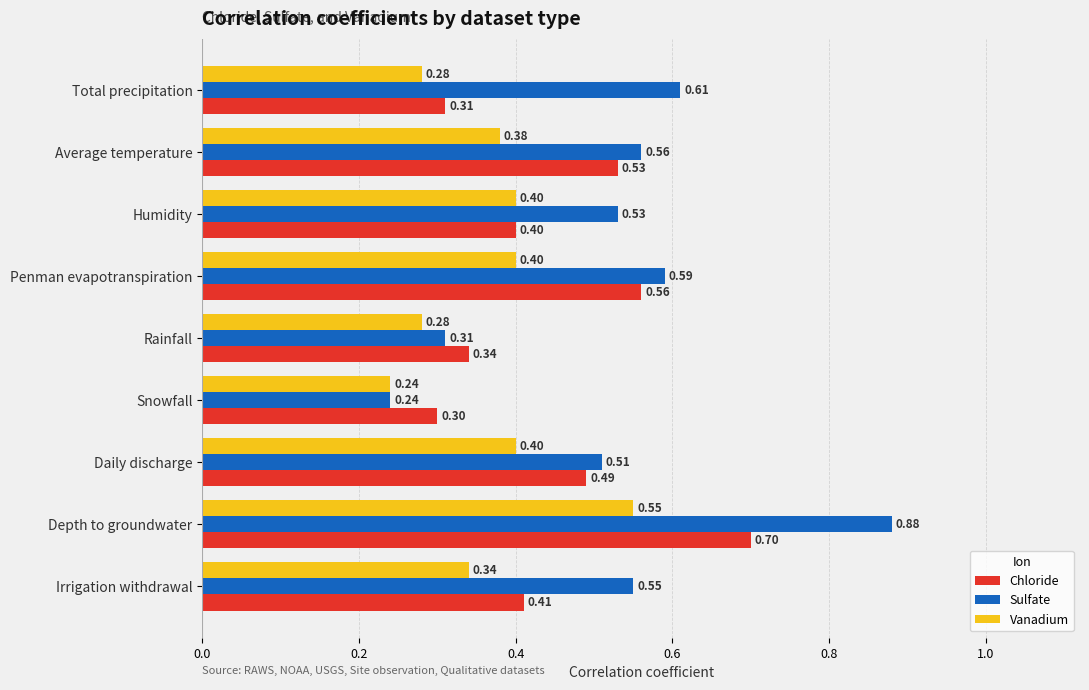

At which category does the chart reach its peak across all series?

Depth to groundwater